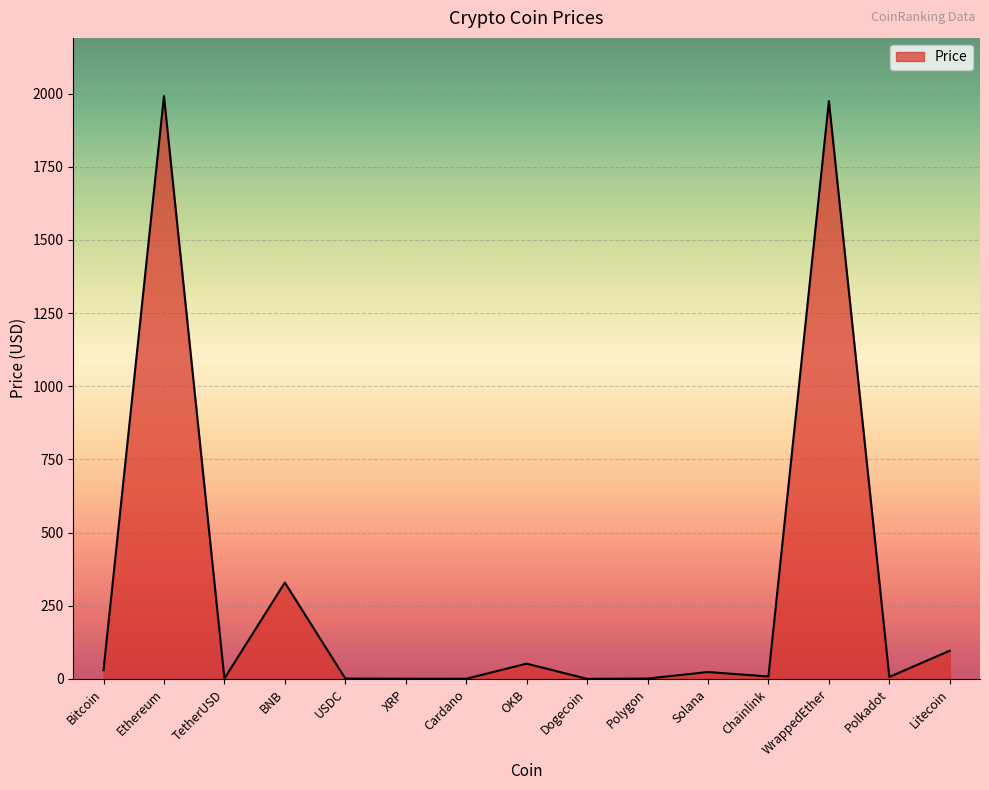

What position from the left is Polkadot?

14